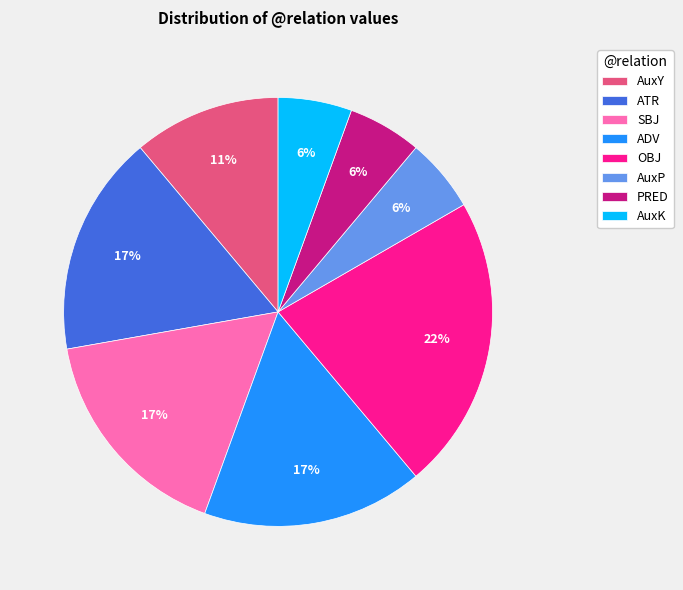

To the nearest percent, what is the average slice percentage?

12%